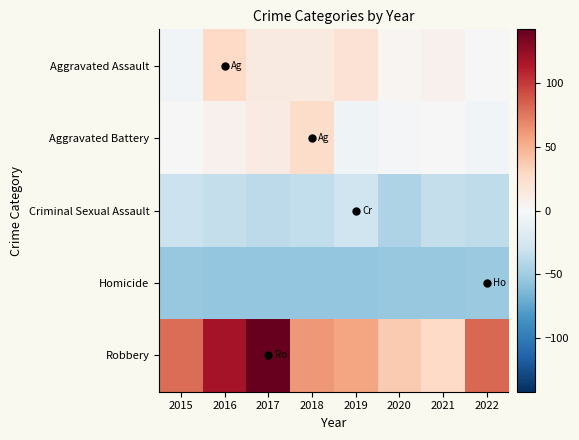

At which category does the chart reach its peak across all series?

2017